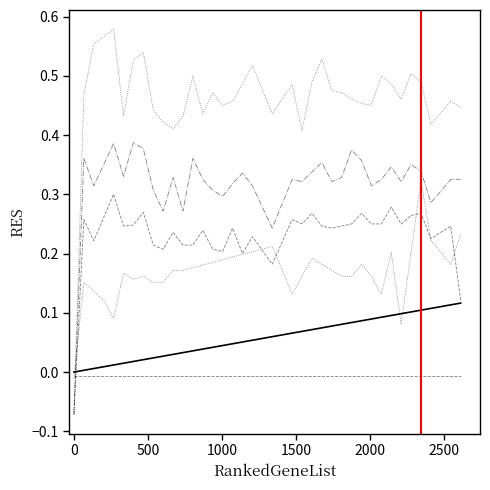

Is this an area chart (filled region under the line)?

No